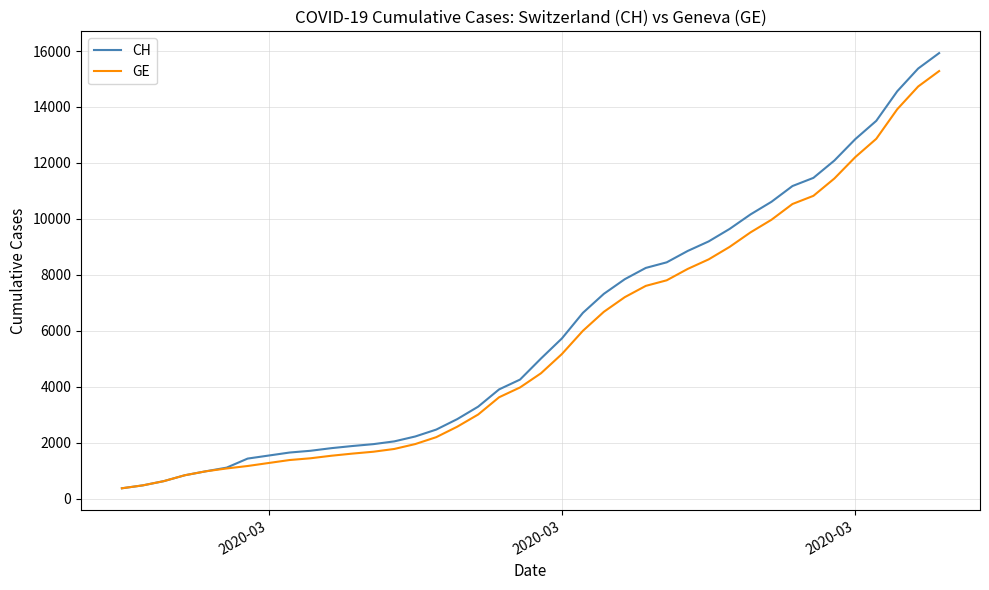

Which series has the widest spread of values?

CH